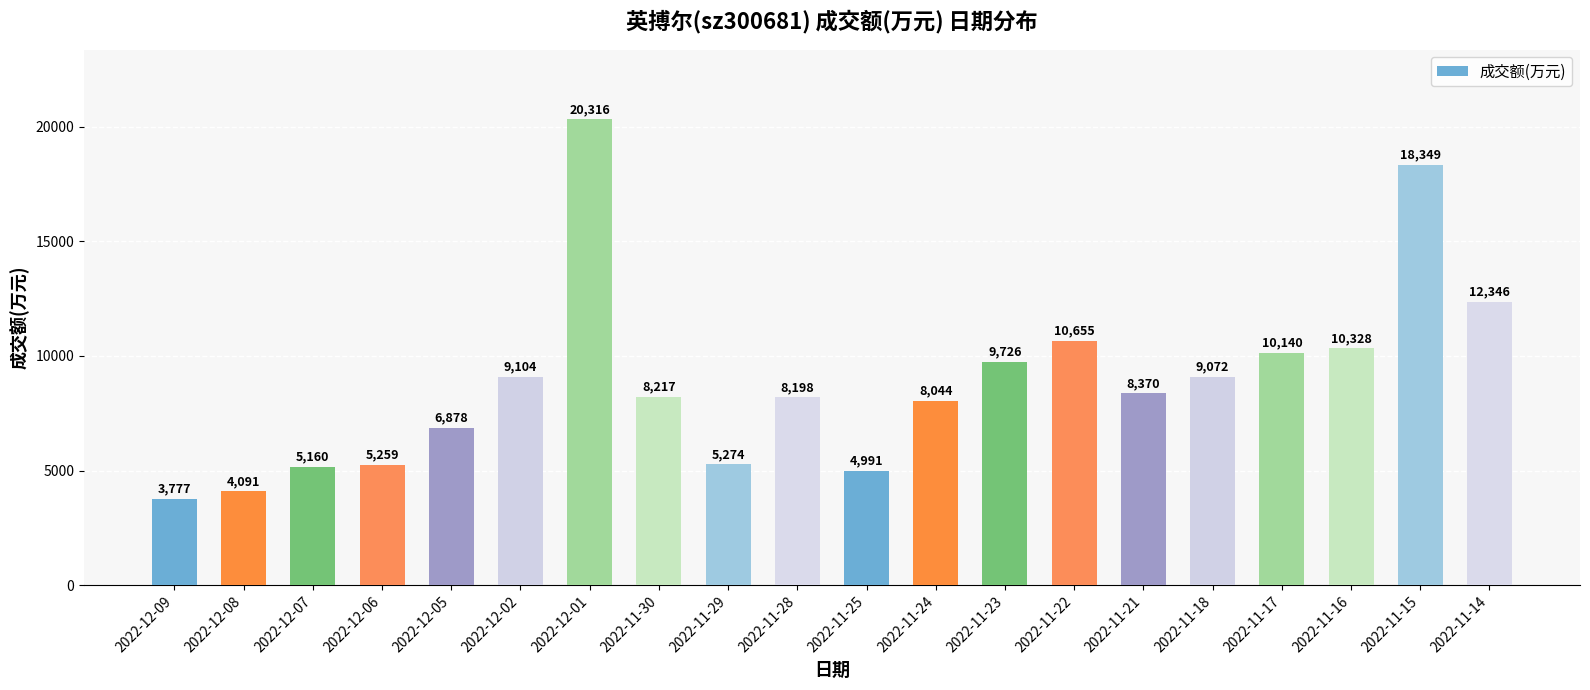

What is the label of the 17th bar from the right?

2022-12-06